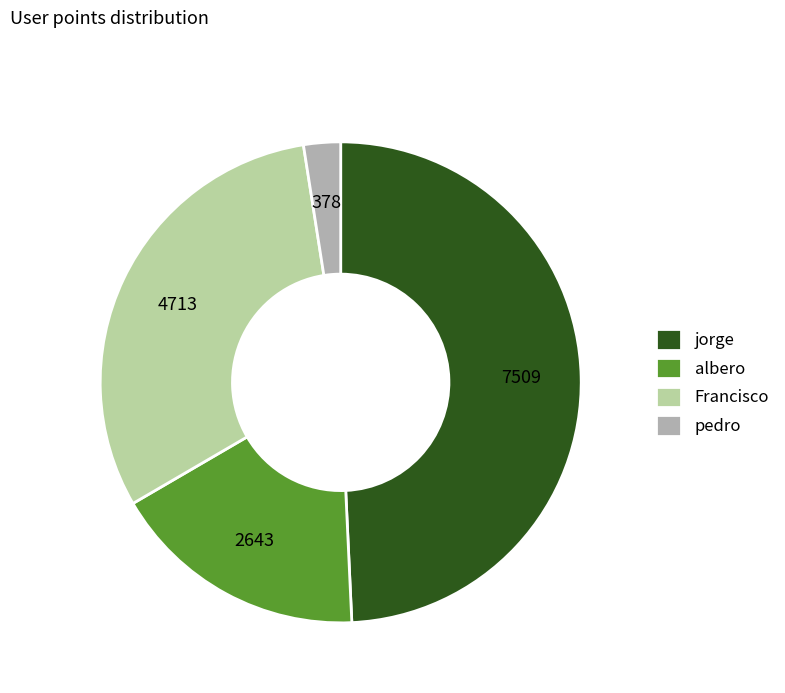

What is the ratio of the value at pedro to the value at Francisco?

0.1